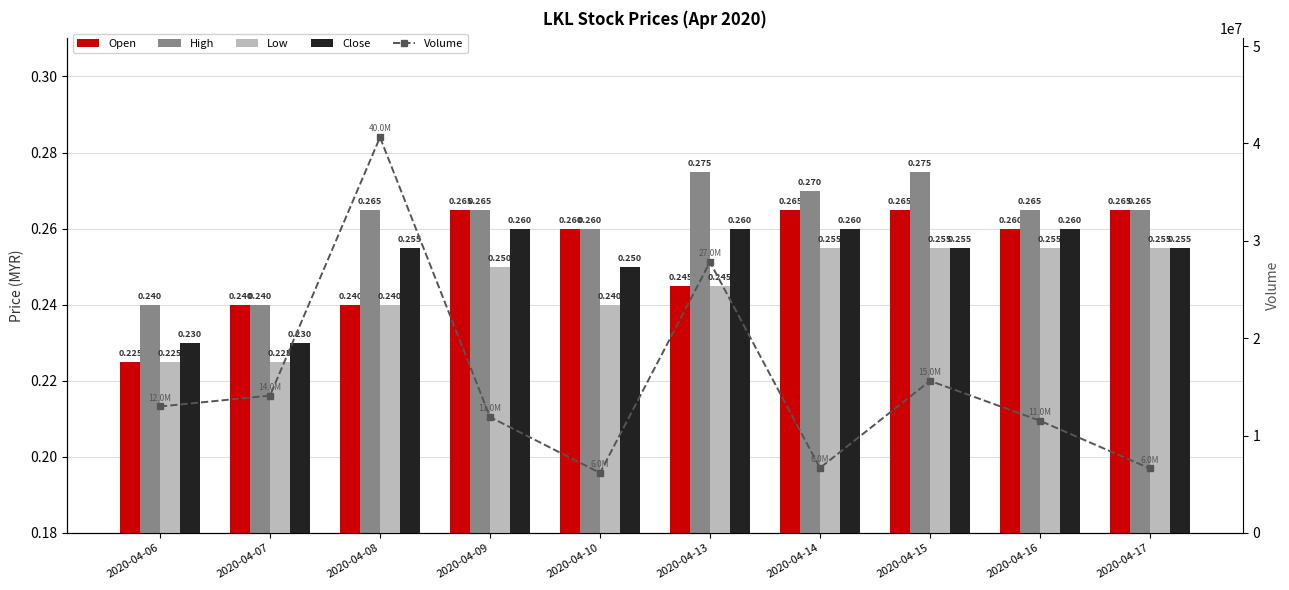

Reading left to right, extract all data points from this chart.

Open: 0.2	0.2	0.2	0.3	0.3	0.2	0.3	0.3	0.3	0.3
High: 0.2	0.2	0.3	0.3	0.3	0.3	0.3	0.3	0.3	0.3
Low: 0.2	0.2	0.2	0.2	0.2	0.2	0.3	0.3	0.3	0.3
Close: 0.2	0.2	0.3	0.3	0.2	0.3	0.3	0.3	0.3	0.3
Volume: 12992900.0	14110200.0	40634300.0	11910900.0	6169000.0	27824000.0	6678700.0	15625200.0	11528800.0	6625000.0